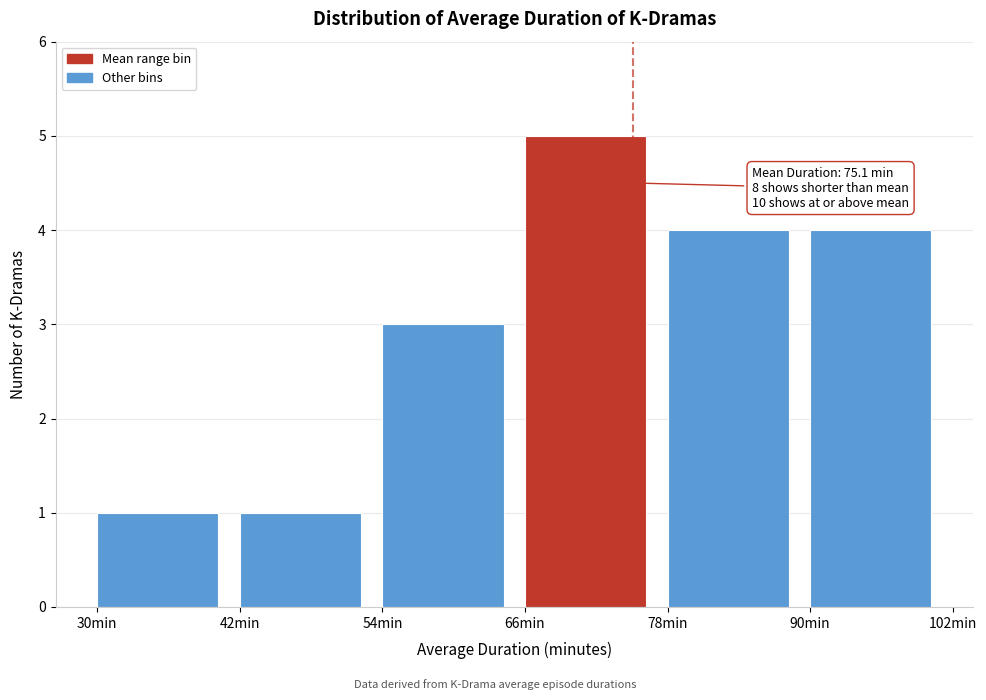

Which range on the x-axis has the tallest bar?

66 to 78